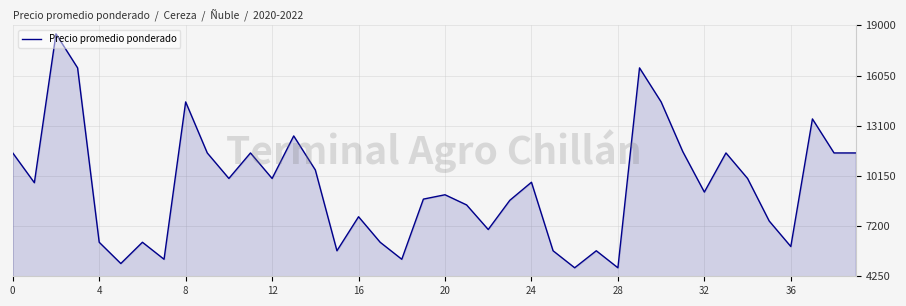

What is the sum of all values?

380550